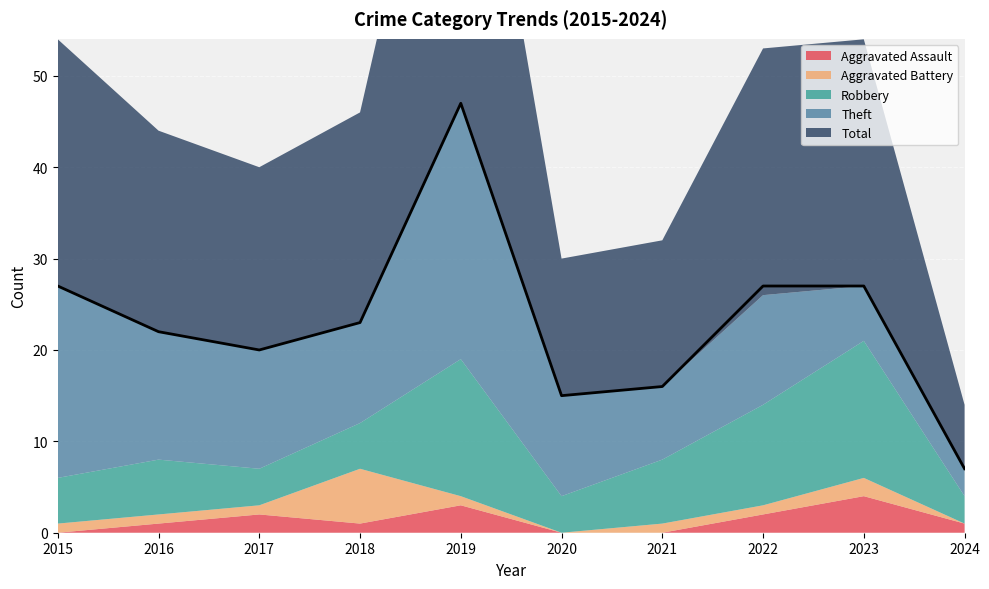

Which label corresponds to the largest value in the chart?

2019